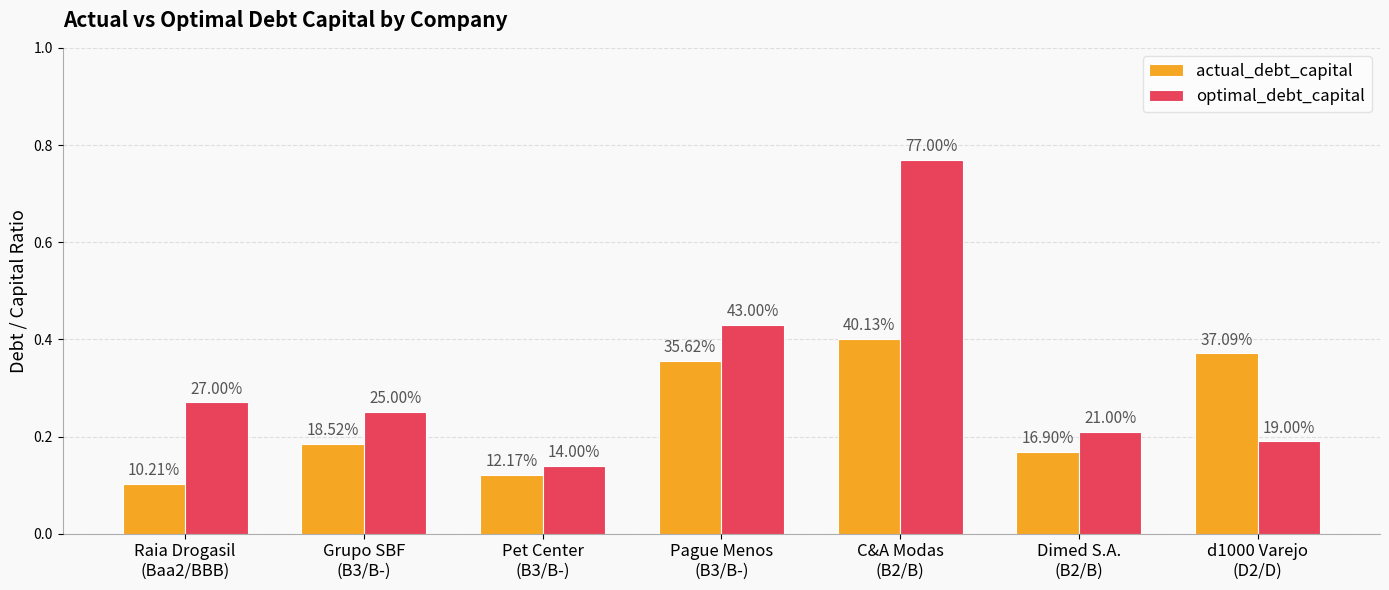

What is the difference between the second highest and minimum values in the actual_debt_capital series?

0.3